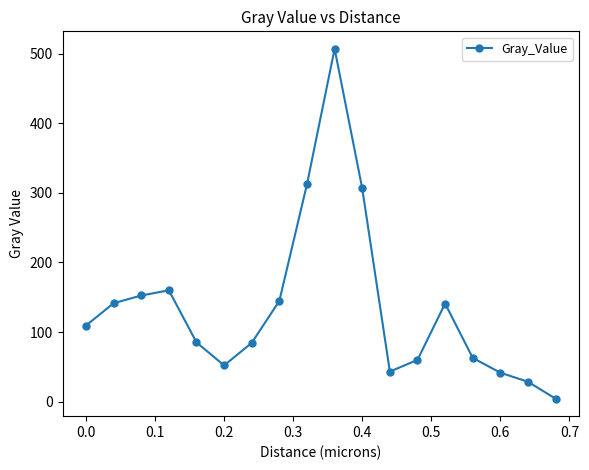

What is the sum of all values?

2436.9